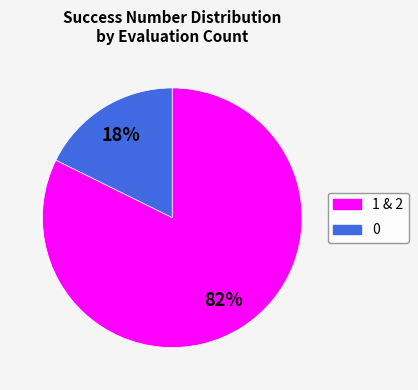

To the nearest percent, what is the average slice percentage?

50%